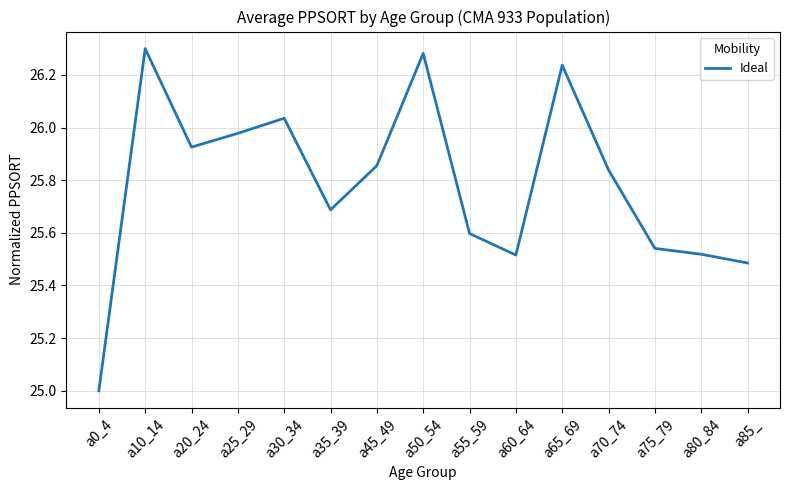

Approximately how many times larger is the value at a20_24 compared to a55_59?

1.0